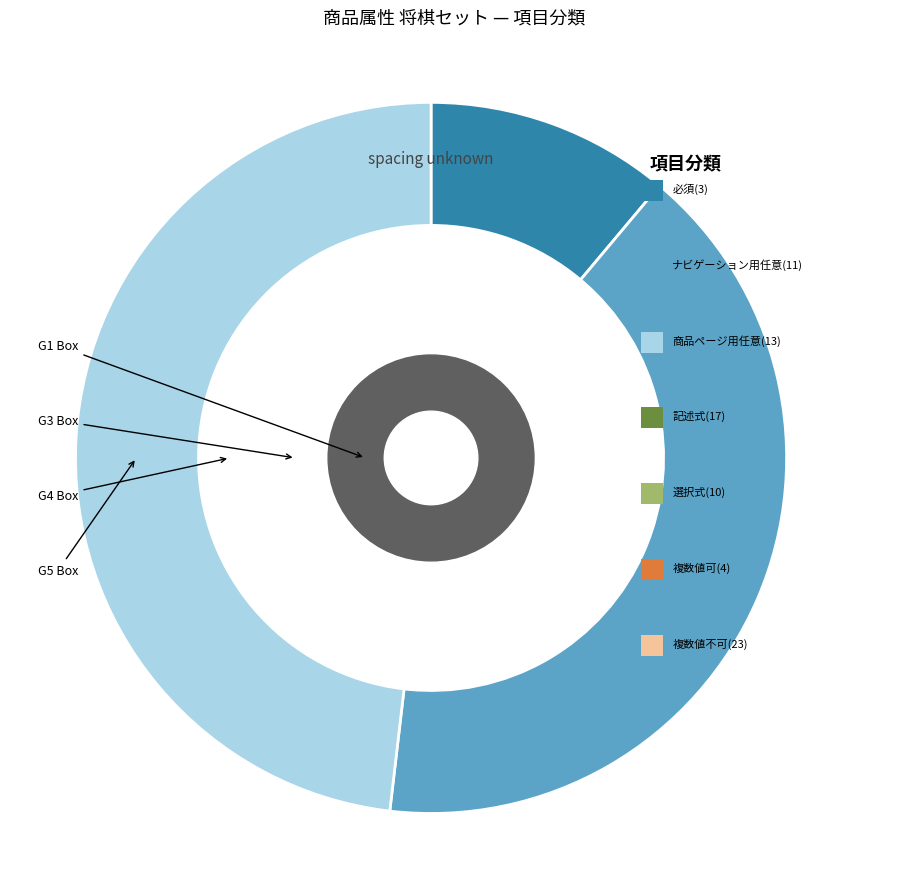

True or false: ナビゲーション用任意 accounts for 41% of the total.

True